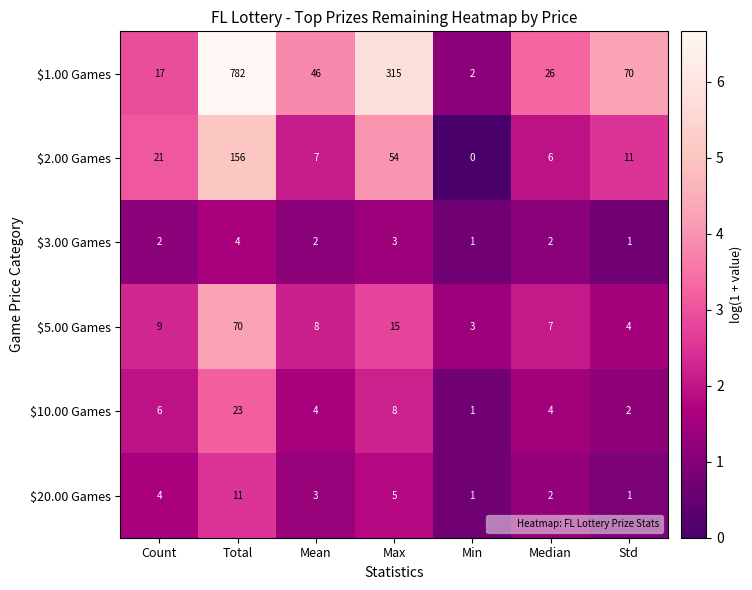

List the series in order of their peak value, highest first.

$1.00 Games, $2.00 Games, $5.00 Games, $10.00 Games, $20.00 Games, $3.00 Games